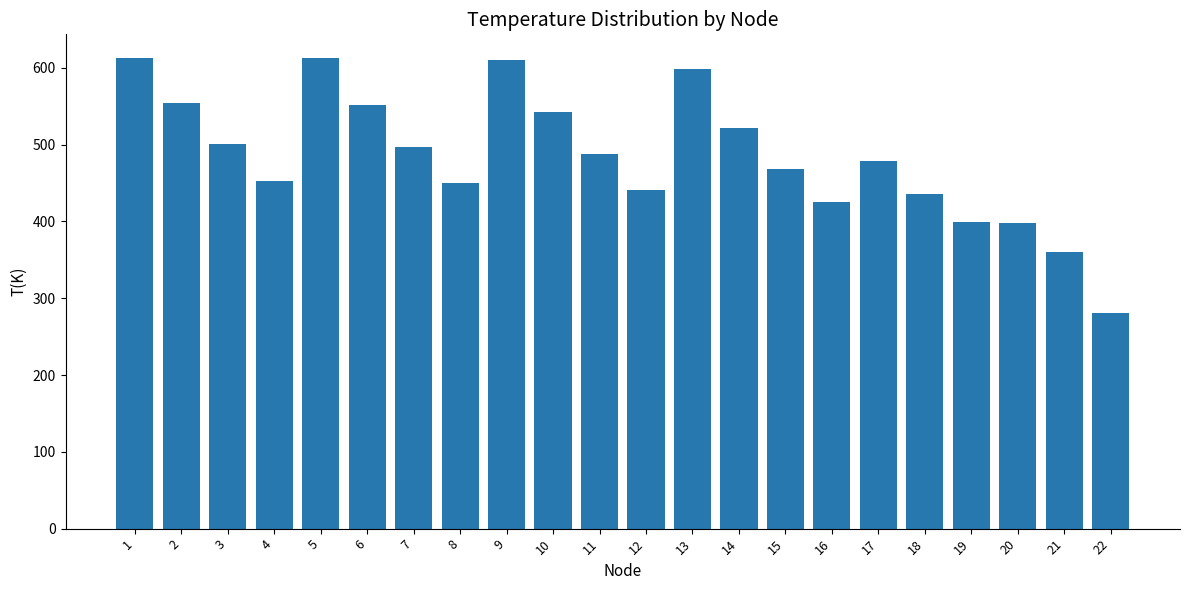

What is the value of the 10th bar from the left?

543.0